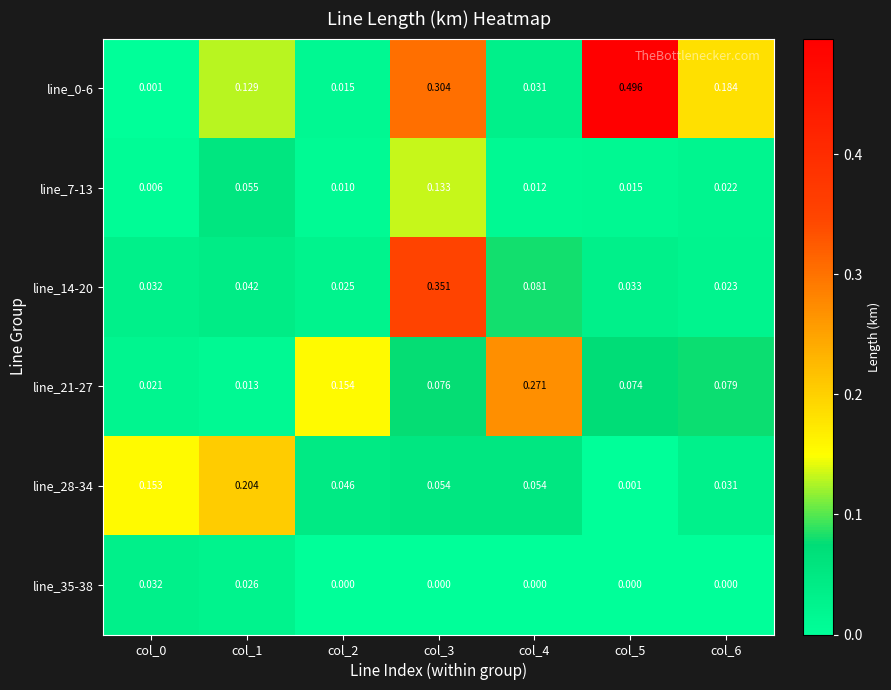

Which label corresponds to the largest value in the chart?

col_5